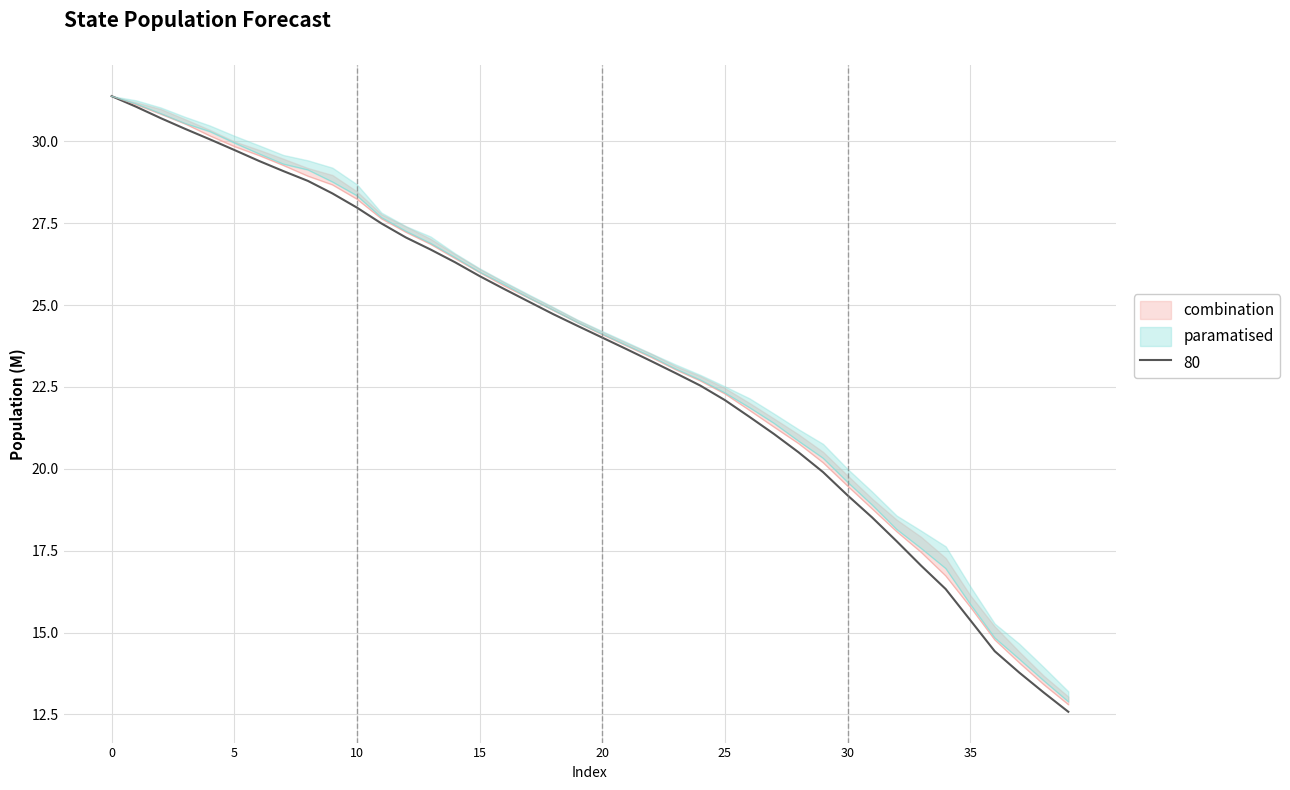

Reading right to left, list all the values displayed in this chart.

State_1: 12.6	13.2	13.8	14.4	15.4	16.3	17.0	17.8	18.5	19.2	19.9	20.5	21.1	21.6	22.1	22.5	22.9	23.3	23.6	24.0	24.4	24.7	25.1	25.5	25.9	26.3	26.7	27.1	27.5	28.0	28.4	28.8	29.1	29.4	29.7	30.1	30.4	30.7	31.1	31.4
State_2: 12.8	13.4	14.1	14.8	15.8	16.7	17.5	18.1	18.8	19.5	20.2	20.8	21.3	21.8	22.3	22.7	23.0	23.4	23.8	24.1	24.5	24.8	25.2	25.6	26.0	26.4	26.9	27.2	27.6	28.2	28.7	28.9	29.3	29.6	29.8	30.2	30.5	30.8	31.1	31.4
State_3: 12.9	13.5	14.2	14.8	15.9	17.0	17.6	18.2	18.9	19.6	20.3	20.8	21.4	21.9	22.3	22.7	23.0	23.4	23.8	24.1	24.5	24.8	25.2	25.6	26.0	26.5	26.9	27.3	27.7	28.3	28.8	29.1	29.3	29.6	30.0	30.3	30.5	30.8	31.1	31.4